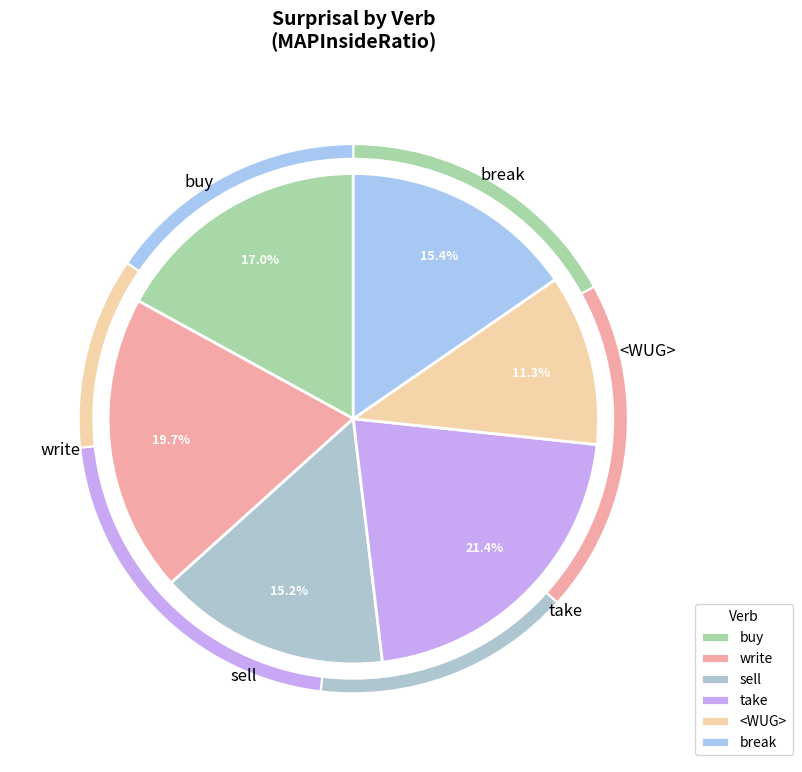

What portion of the pie excludes take?

78.6%